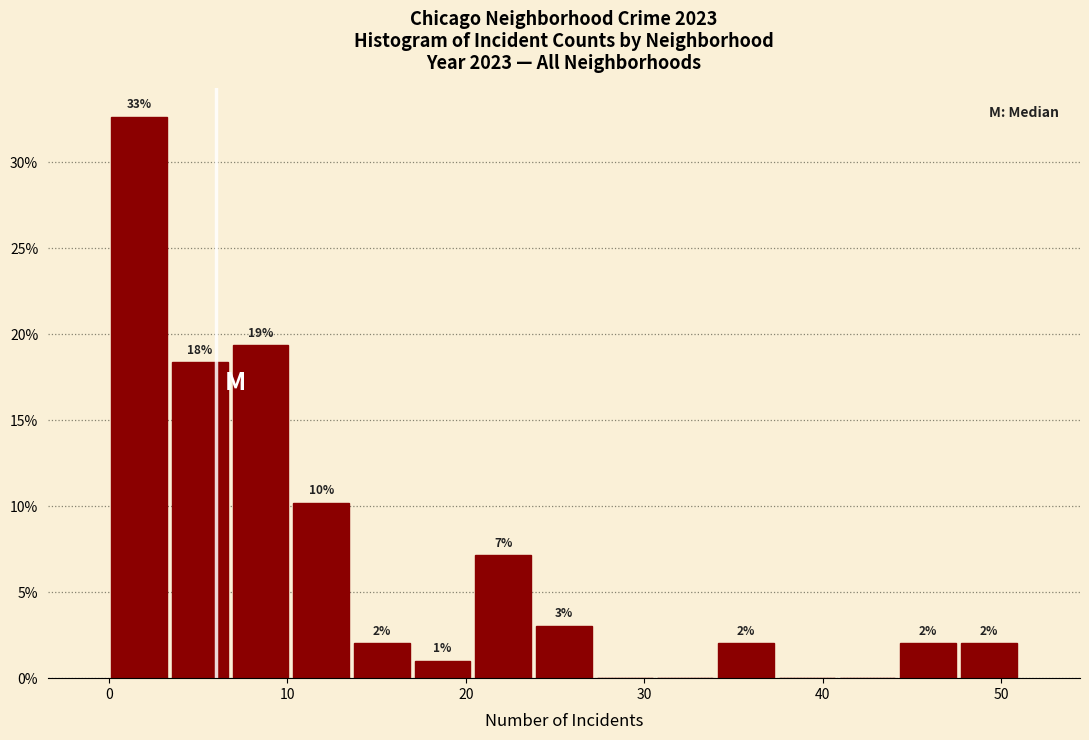

Around what value on the x-axis is the tallest bar? Give the approximate position of its centre, as read against the axis.

2